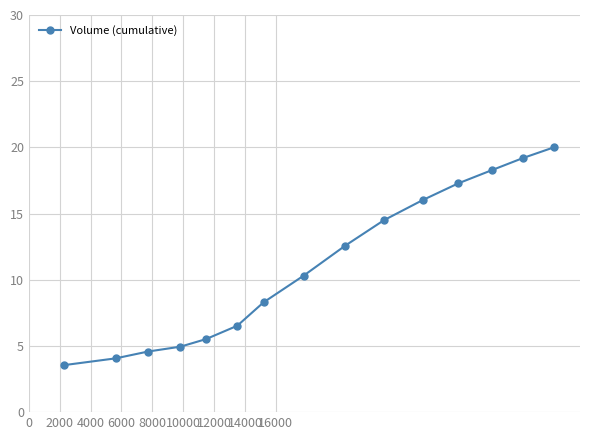

What is the value of the 9th point from the left?

12.6